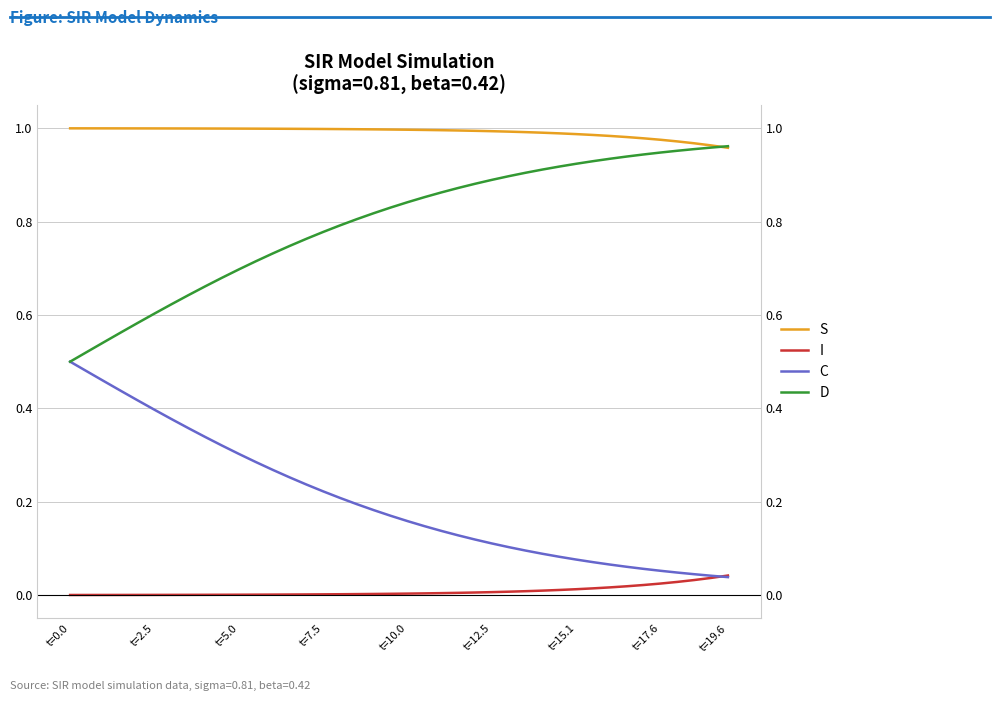

Rank the series by their average value, from highest to lowest.

S, D, C, I